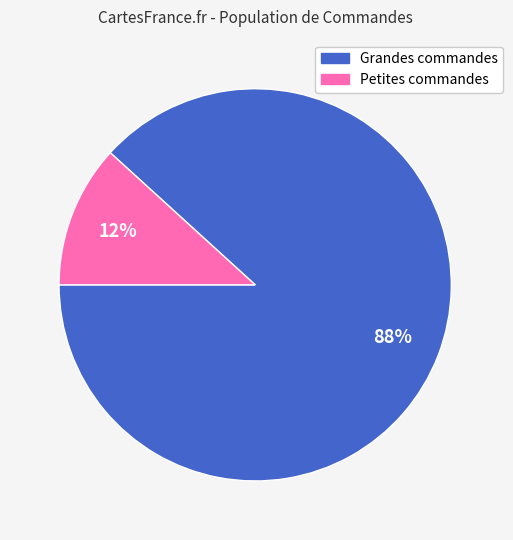

To the nearest percent, what is the difference between the largest and smallest slice percentages?

76%